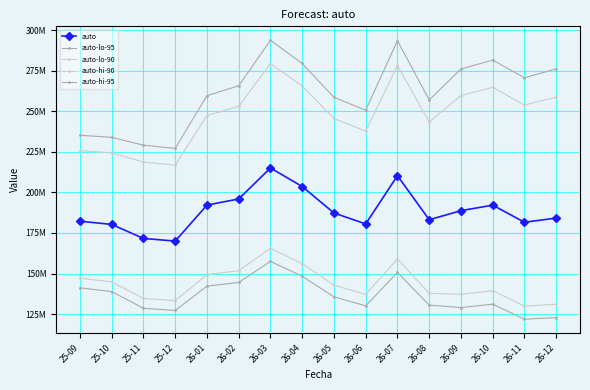

Reading left to right, transcribe all the data shown in this chart.

auto: 25-09=182252805.7	25-10=180274927.0	25-11=171638420.9	25-12=170016096.1	26-01=192187325.0	26-02=195958846.7	26-03=215077681.5	26-04=203611613.0	26-05=187316997.5	26-06=180581988.2	26-07=210310805.3	26-08=183165378.4	26-09=188742534.3	26-10=192146870.0	26-11=181615321.0	26-12=184175376.6
auto-lo-95: 25-09=141214577.6	25-10=138926595.4	25-11=128593662.8	25-12=127268220.3	26-01=142269663.0	26-02=144526571.3	26-03=157483589.0	26-04=148357340.6	26-05=135665916.9	26-06=130106486.4	26-07=150690880.5	26-08=130557945.9	26-09=129040382.8	26-10=131144184.4	26-11=121876062.8	26-12=122853088.4
auto-lo-90: 25-09=147127002.4	25-10=144869482.6	25-11=134703771.8	25-12=133333865.8	26-01=149317712.4	26-02=151776566.4	26-03=165576088.1	26-04=156104117.3	26-05=142888133.2	26-06=137147899.2	26-07=158987470.1	26-08=137861647.2	26-09=137175468.2	26-10=139450103.2	26-11=129948081.1	26-12=131116510.1
auto-hi-90: 25-09=225764711.1	25-10=224333301.4	25-11=218700242.4	25-12=216790181.2	26-01=247364946.1	26-02=253002624.3	26-03=279378560.1	26-04=265577165.1	26-05=245560332.9	26-06=237771447.1	26-07=278202016.8	26-08=243356702.2	26-09=259694715.8	26-10=264757205.8	26-11=253825408.9	26-12=258705553.8
auto-hi-95: 25-09=235217112.5	25-10=233929646.1	25-11=229091752.2	25-12=227122472.9	26-01=259619423.3	26-02=265694185.2	26-03=293734790.7	26-04=279444810.4	26-05=258632811.8	26-06=250639728.7	26-07=293518988.5	26-08=256970616.4	26-09=276066635.0	26-10=281525405.3	26-11=270636612.9	26-12=276106769.4